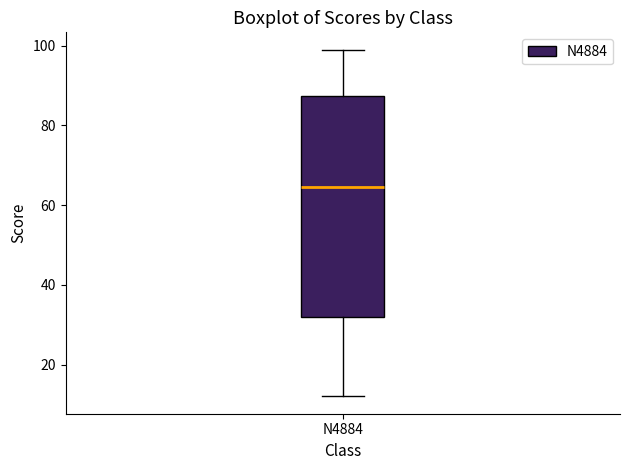

Where does the upper whisker of the box for N4884 end on the y-axis? The values are not printed on the chart, so give them approximately, as read against the axis.

100